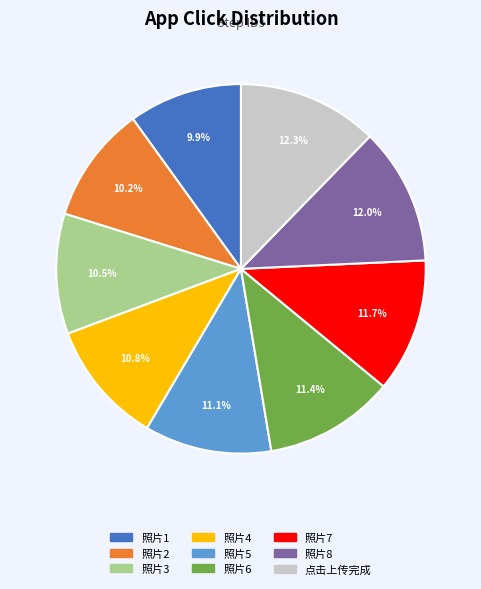

Which has a higher value, 照片5 or 照片1?

照片5